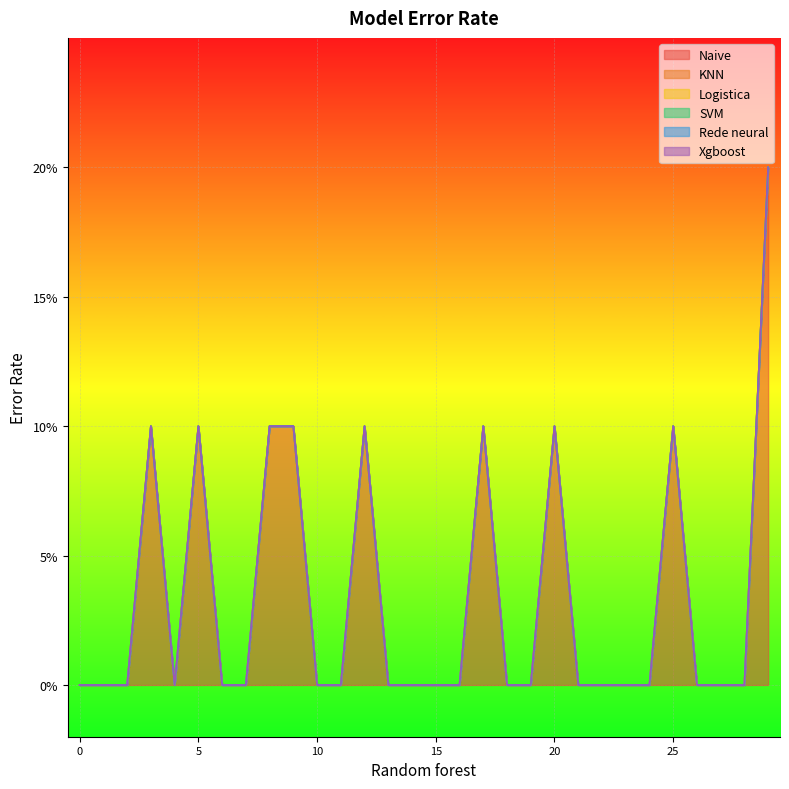

Is the value of KNN at 0 greater than the value of Xgboost at 0?

No